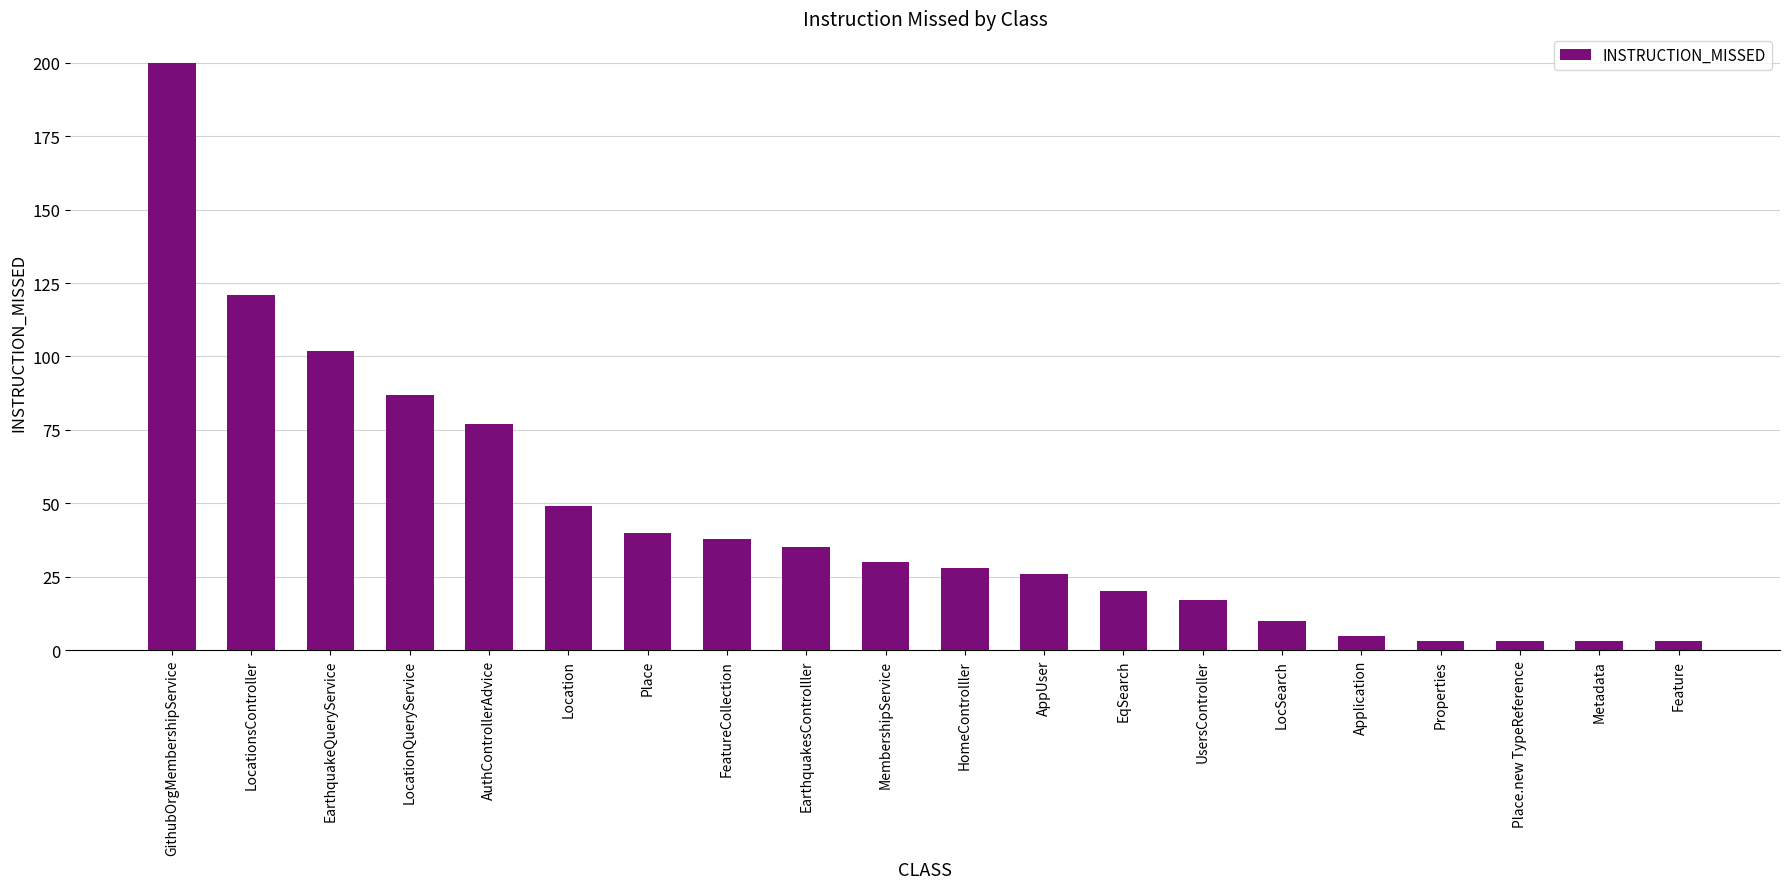

How many values are below 30?

10